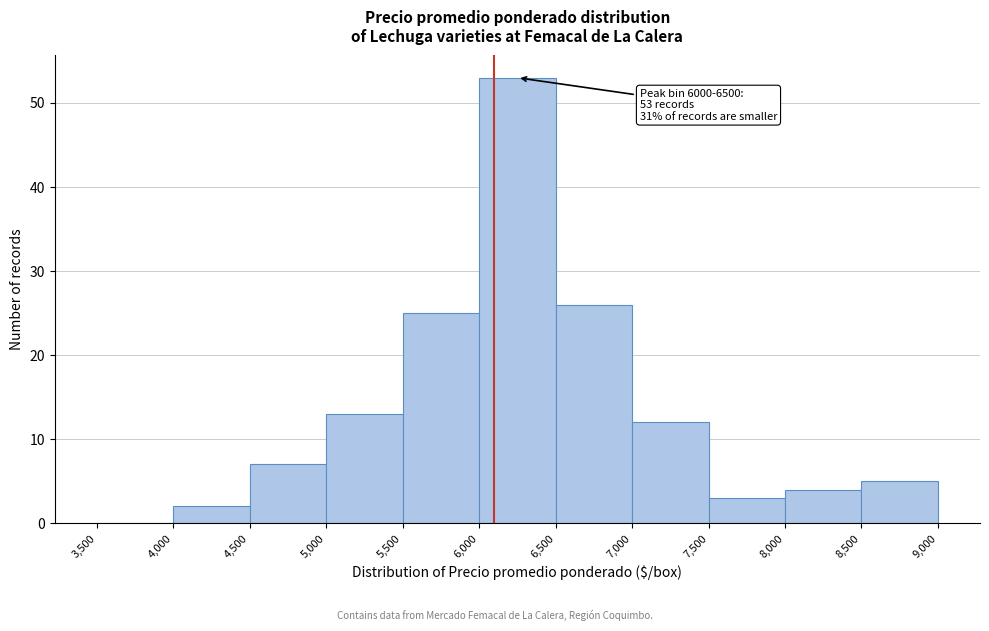

Which range on the x-axis has the tallest bar?

6,000 to 6,500